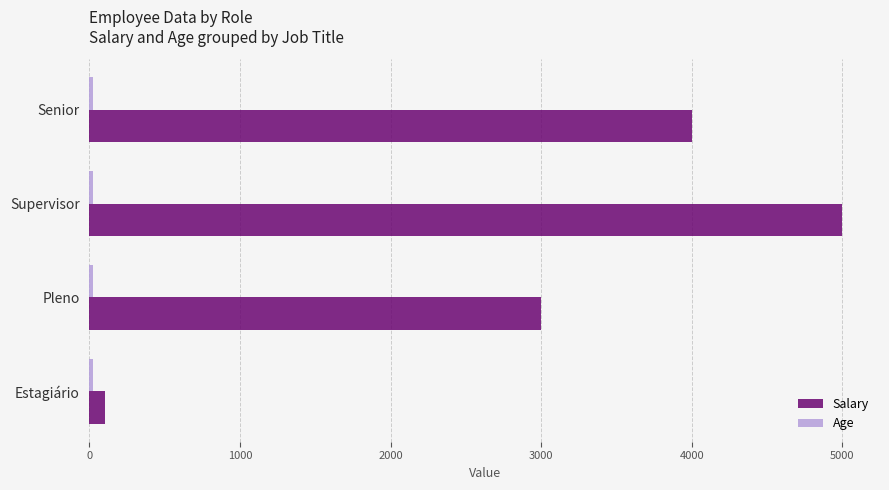

Between Pleno and Supervisor, which series saw the biggest shift?

Salary